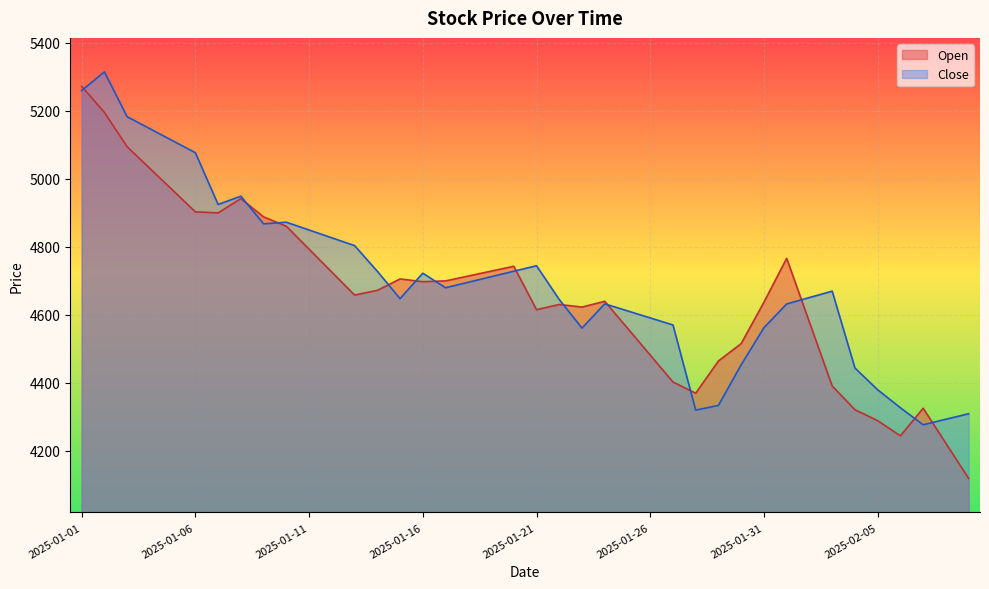

At which category does the chart reach its peak across all series?

2025-01-02